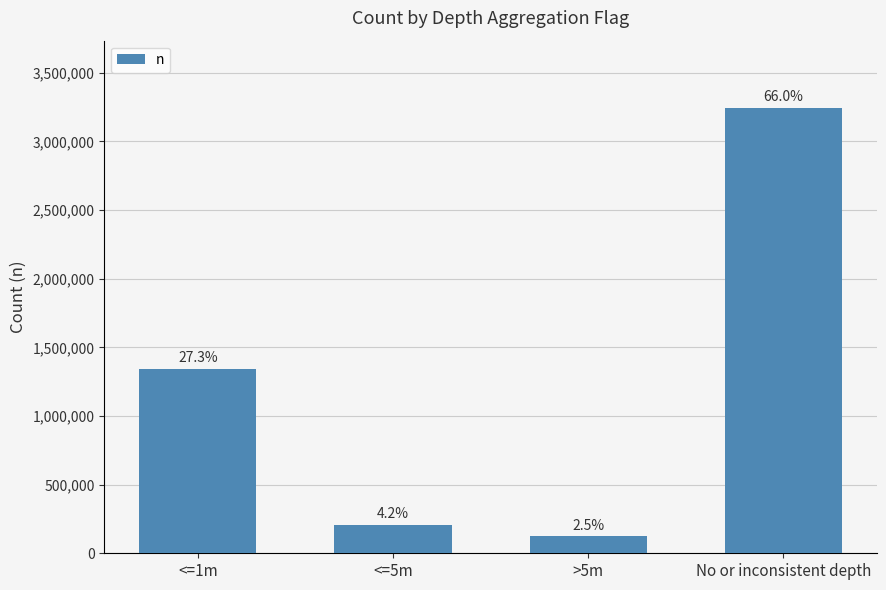

What is the difference between the values at No or inconsistent depth and <=5m?

3038028